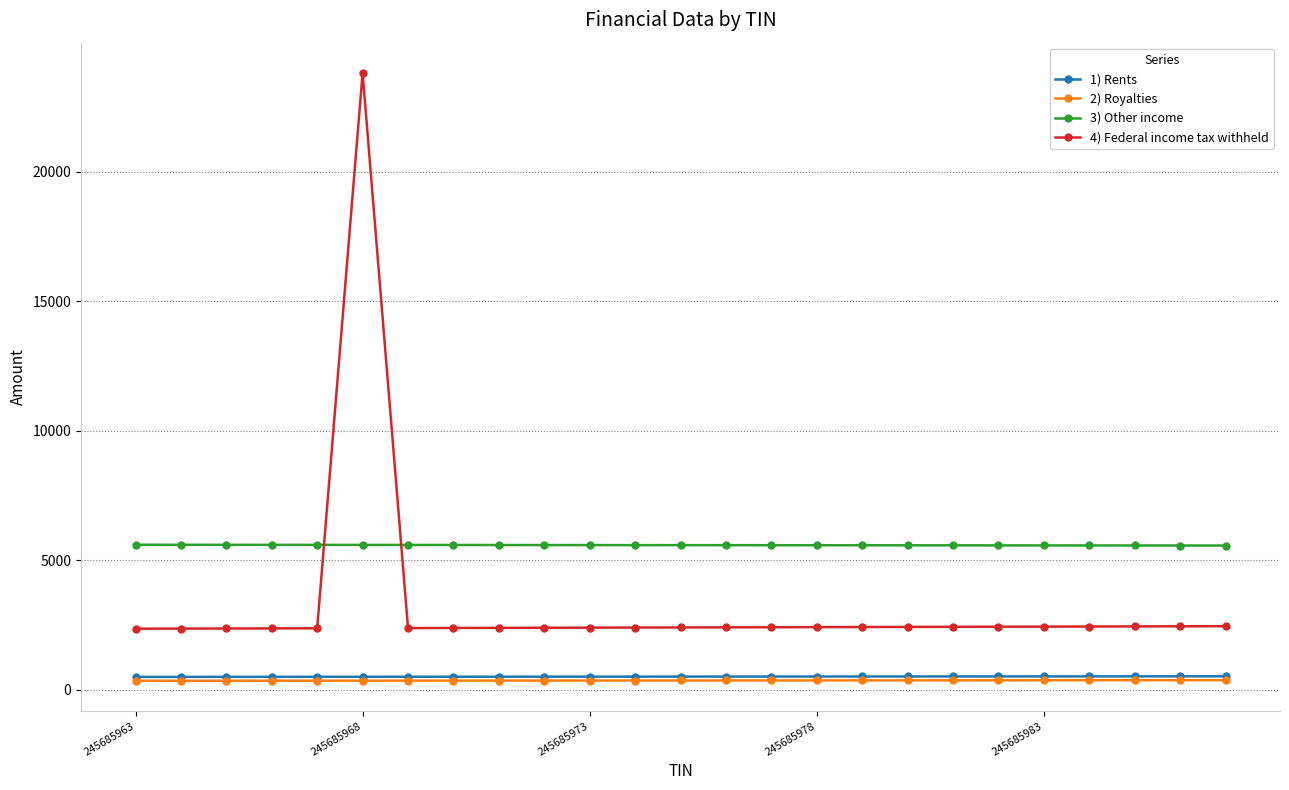

Which series has the largest range (max minus min)?

4) Federal income tax withheld